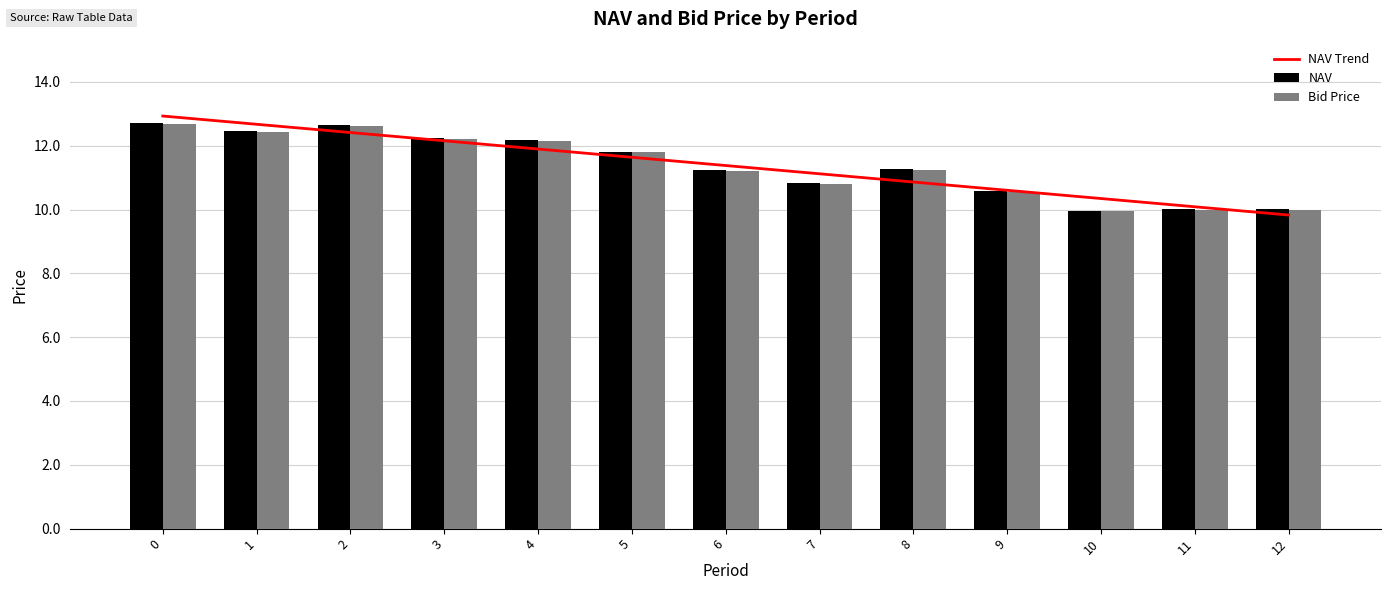

List the labels in order of NAV Trend value, largest first.

0, 1, 2, 3, 4, 5, 6, 7, 8, 9, 10, 11, 12